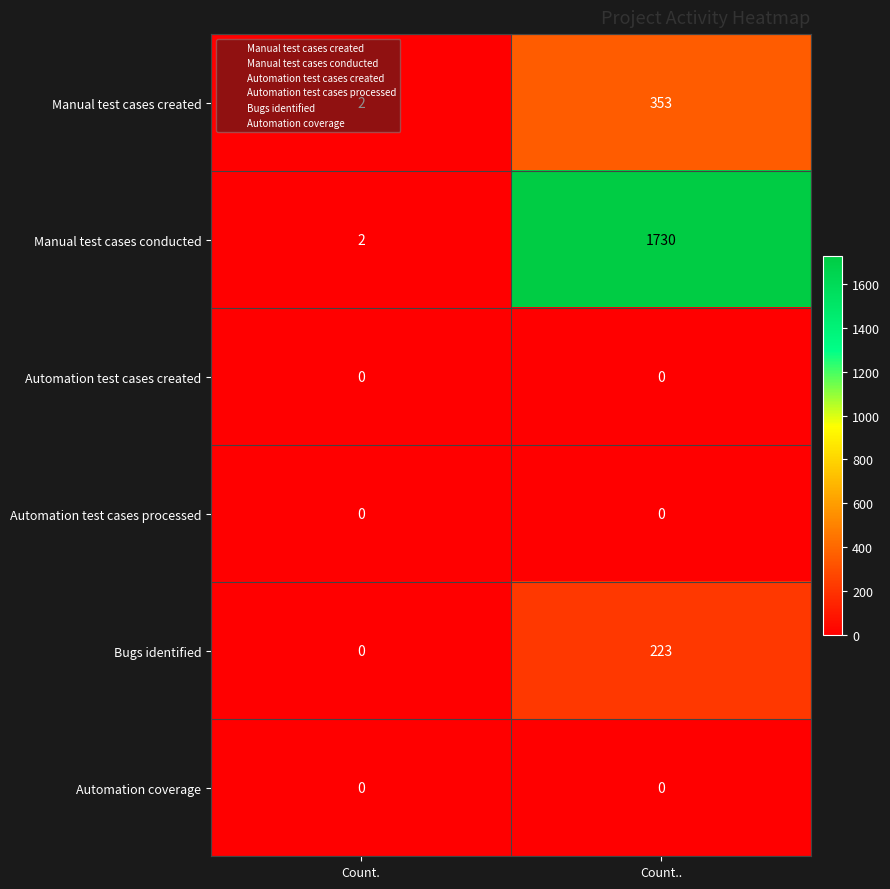

Which series has the widest spread of values?

Manual test cases conducted